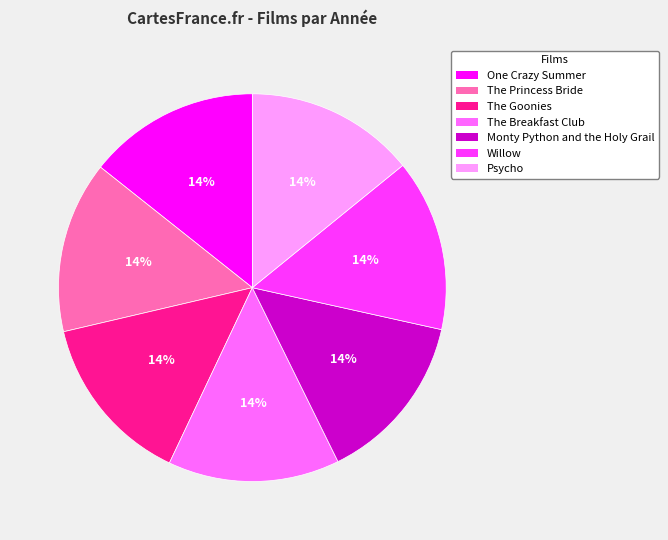

To the nearest percent, what portion does Monty Python and the Holy Grail represent?

14%